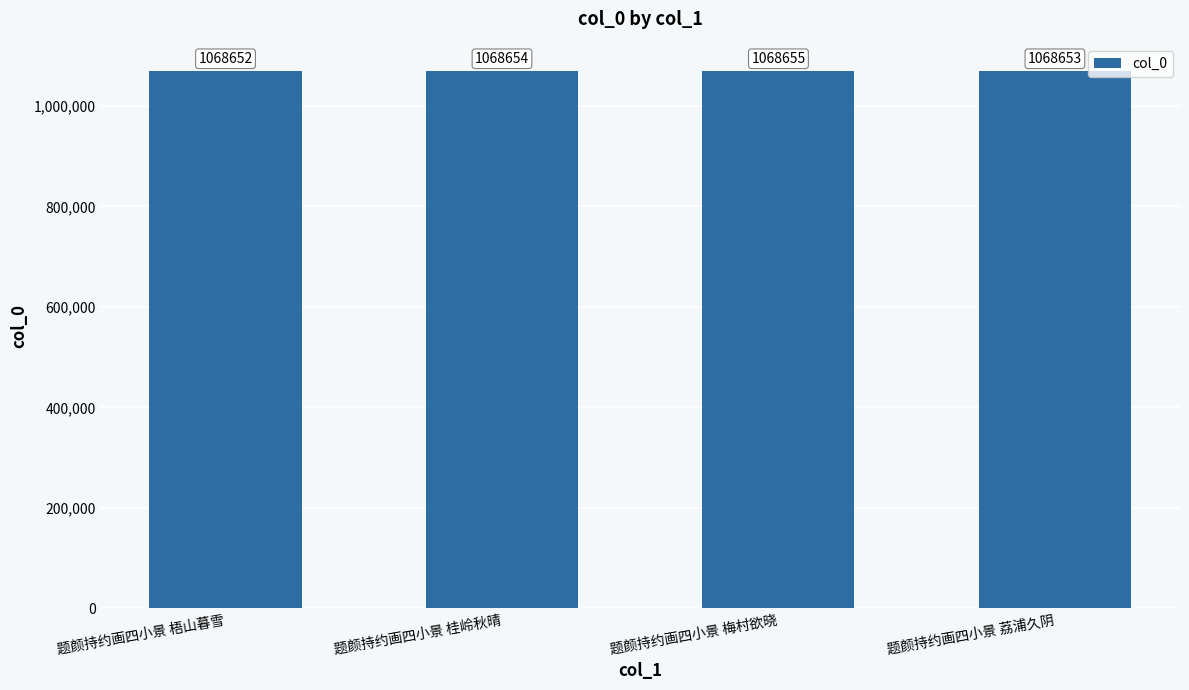

How many data points are less than 1068654?

2